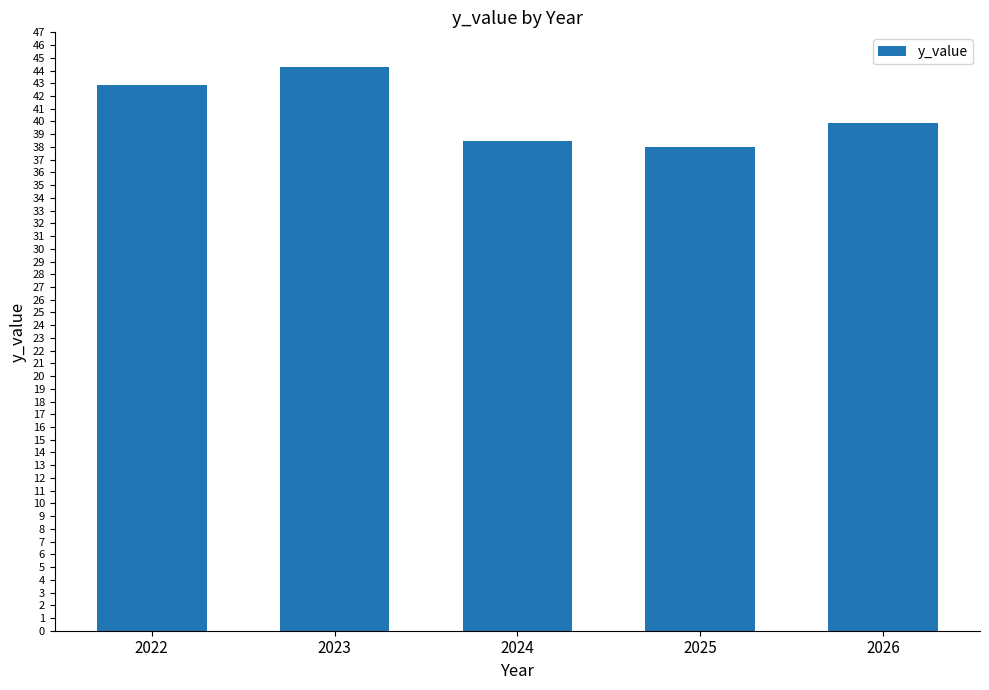

What is the smallest value displayed?

38.0